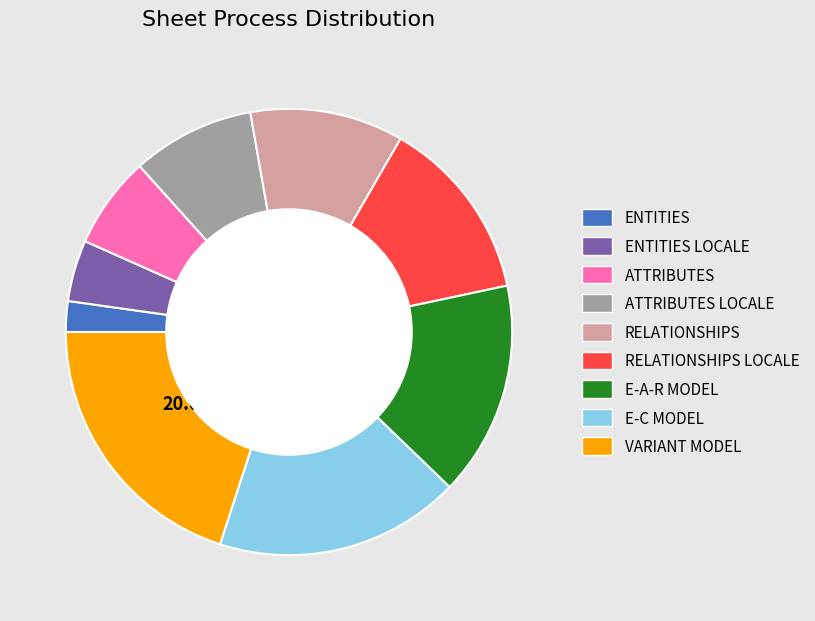

Count the number of slices in the pie.

9